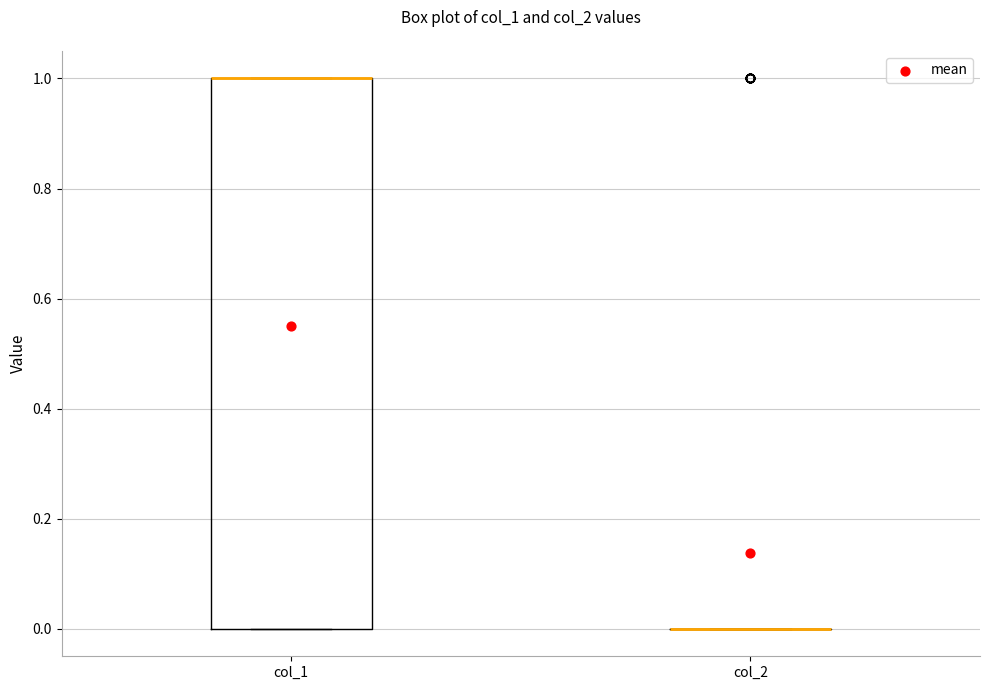

Reading left to right, read every box against the y-axis: the position of its median line, the range the box covers, and the ends of its whiskers. The values are not printed on the chart, so give them approximately, as read against the axis.

col_1: median 1 (drawn on the box's upper edge), box 0 to 1, whiskers 0 to 1
col_2: box collapsed to a line at 0, whiskers 0 to 0